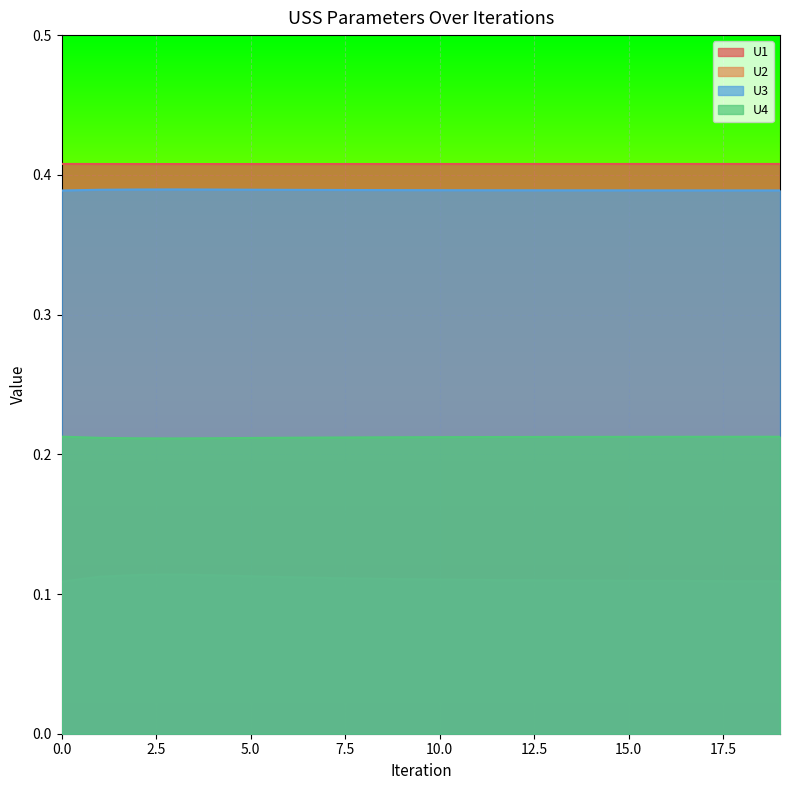

At how many categories does at least one series exceed 0?

20